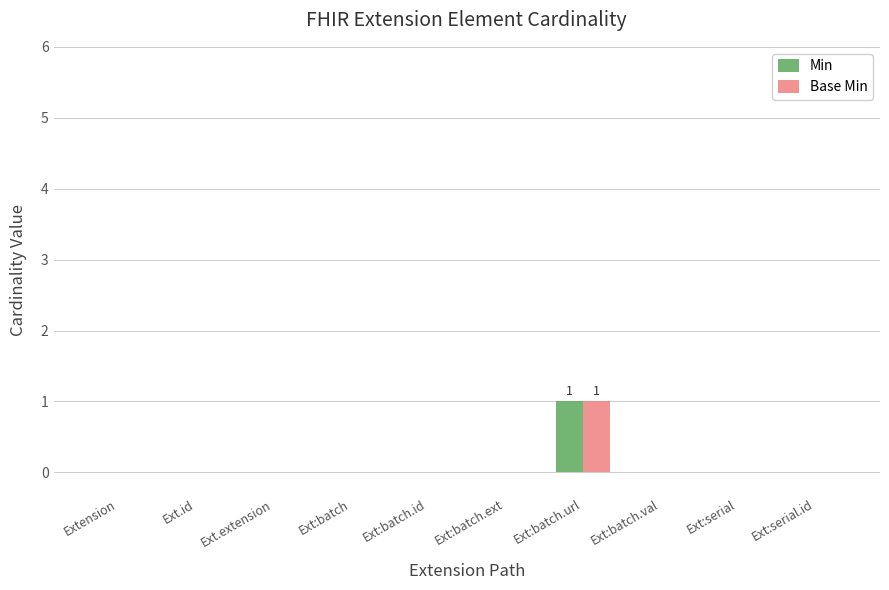

Count the Min values in the range 0 to 1.

10